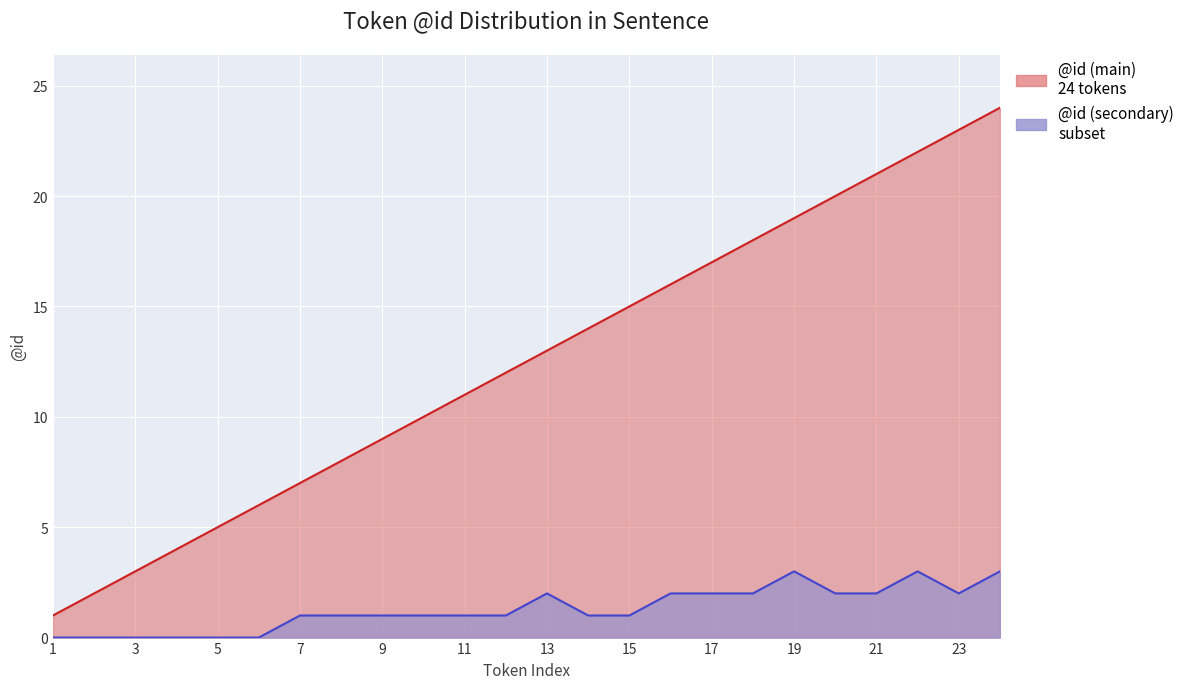

Is it true that the value at 17 is 17?

True